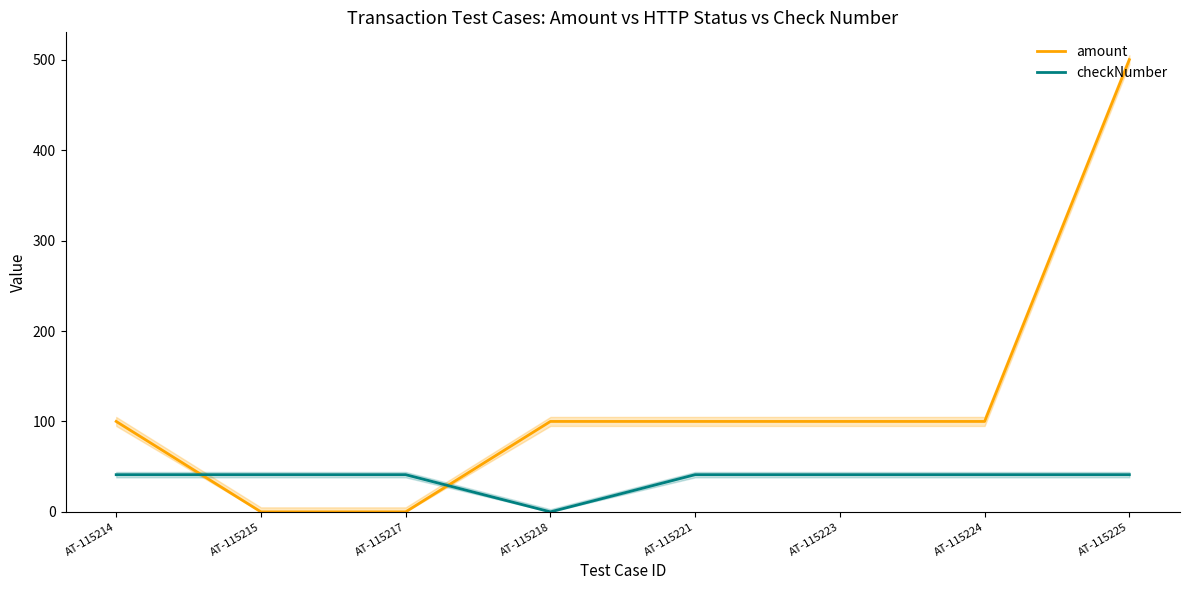

True or false: amount has a value of 100.0 at AT-115214.

True